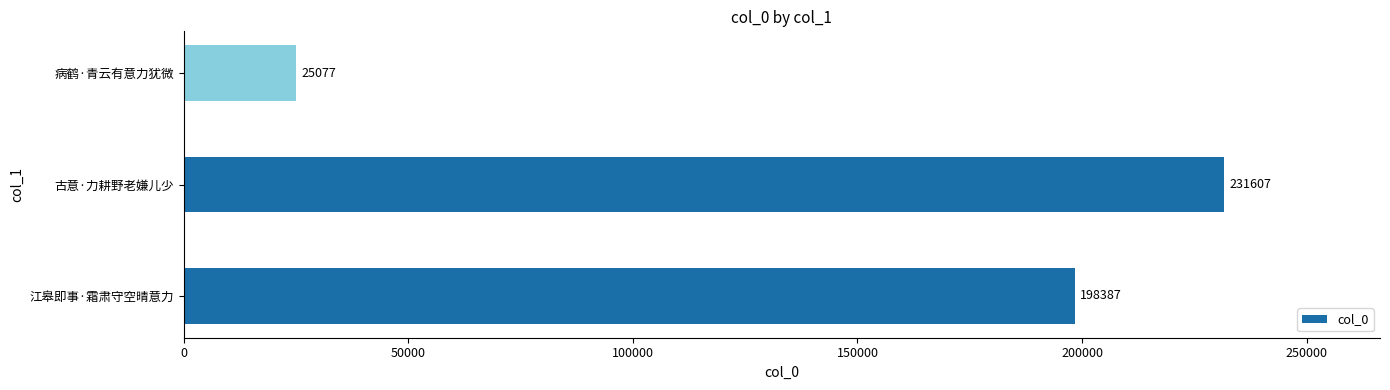

Which category has the highest value across all series?

古意·力耕野老嫌儿少